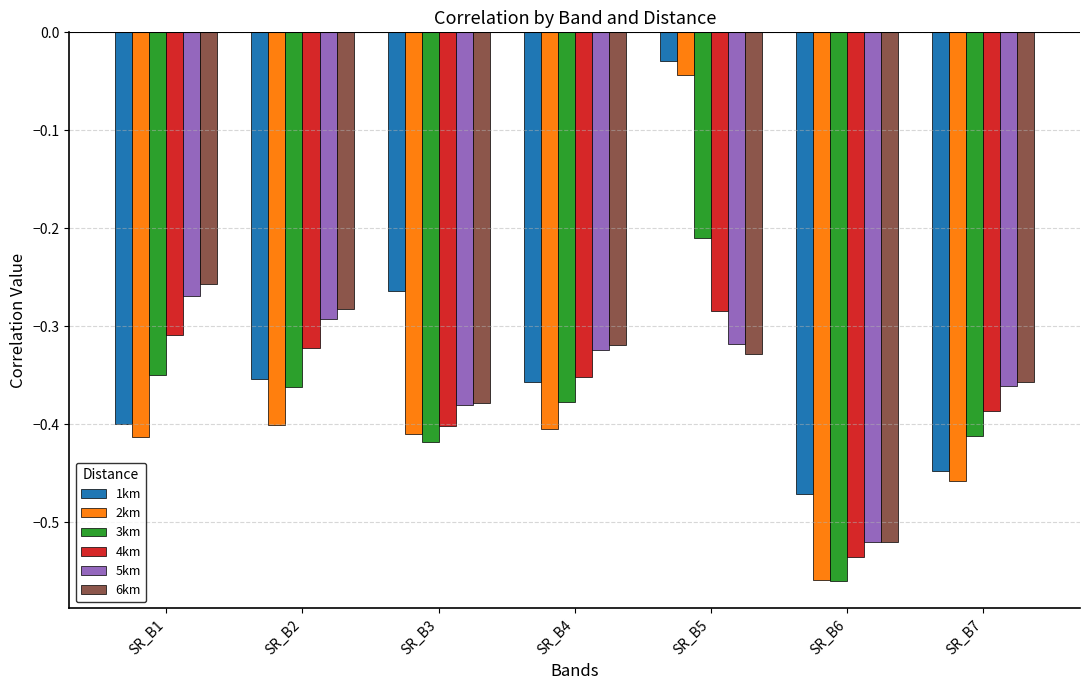

Which series has the widest spread of values?

2km